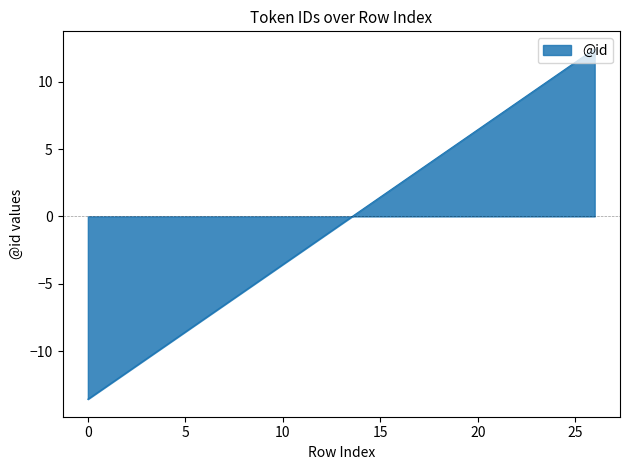

Does the chart display data point markers on the line(s)?

No